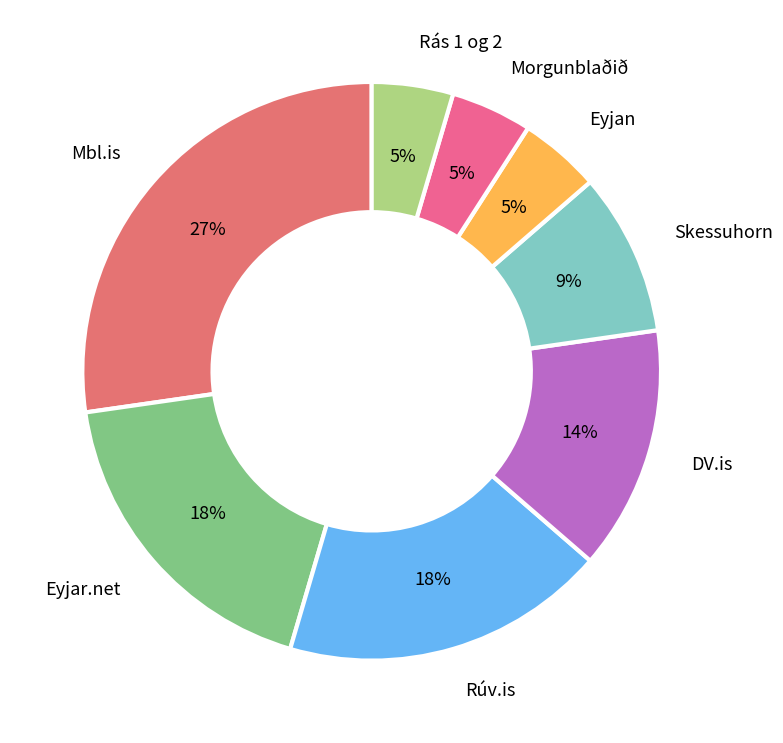

Is Rúv.is the majority of the pie?

No